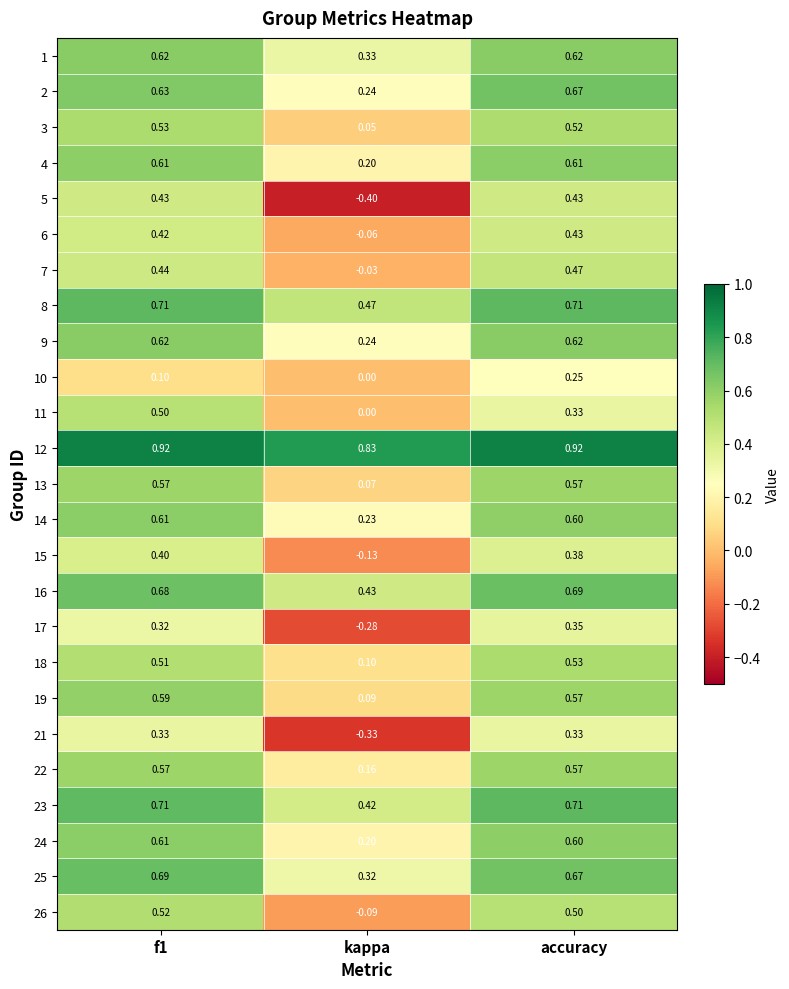

Which series has the largest total across all categories?

12